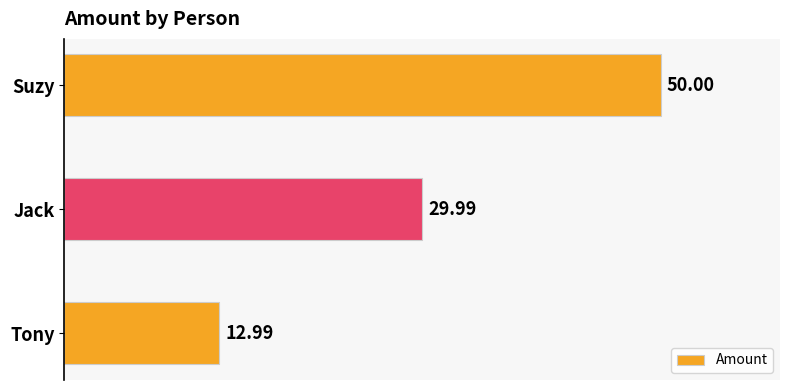

At which label is the value closest to 31?

Jack